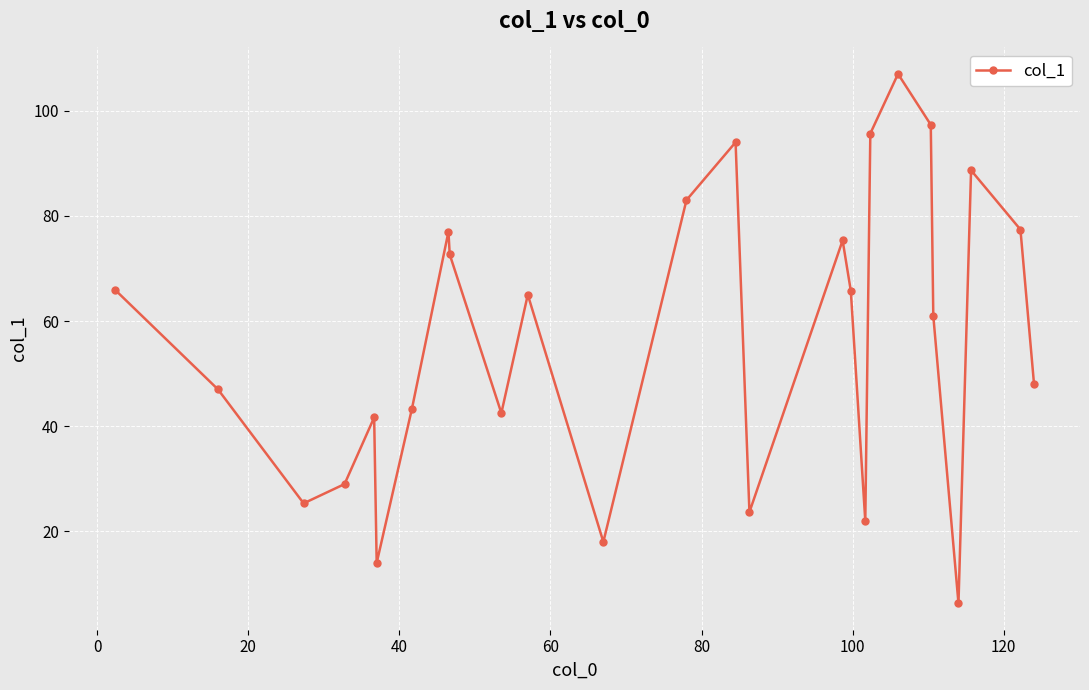

What is the greatest value displayed?

107.0